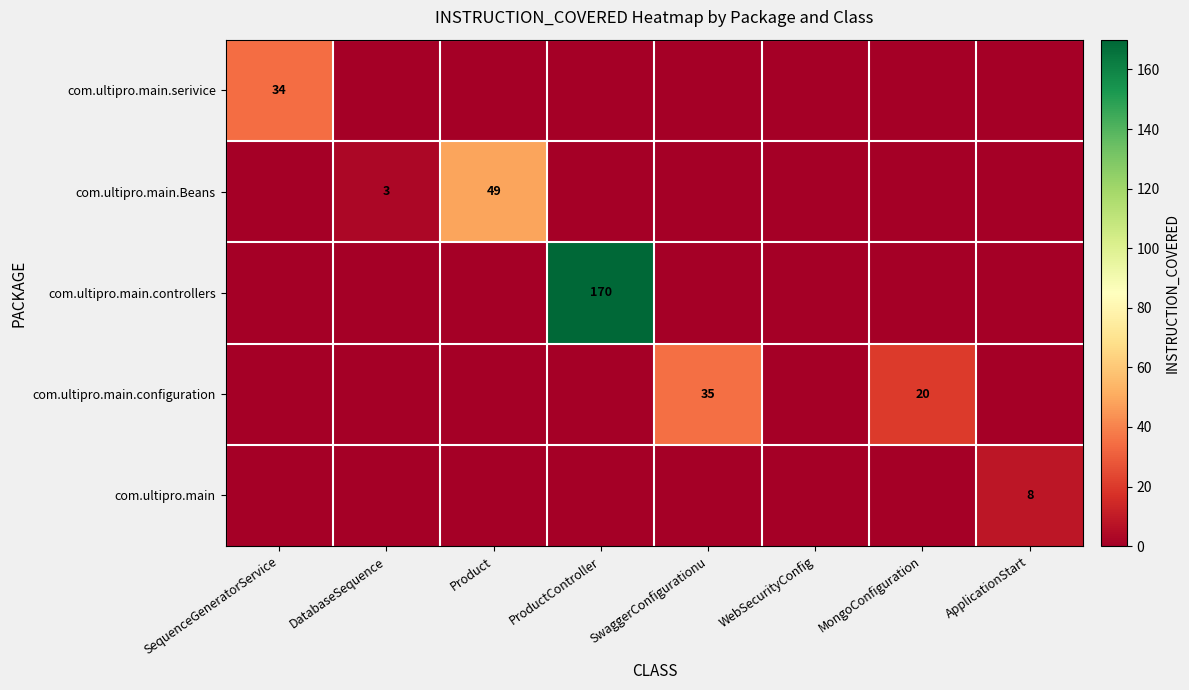

Which series changed the most between WebSecurityConfig and ApplicationStart?

com.ultipro.main